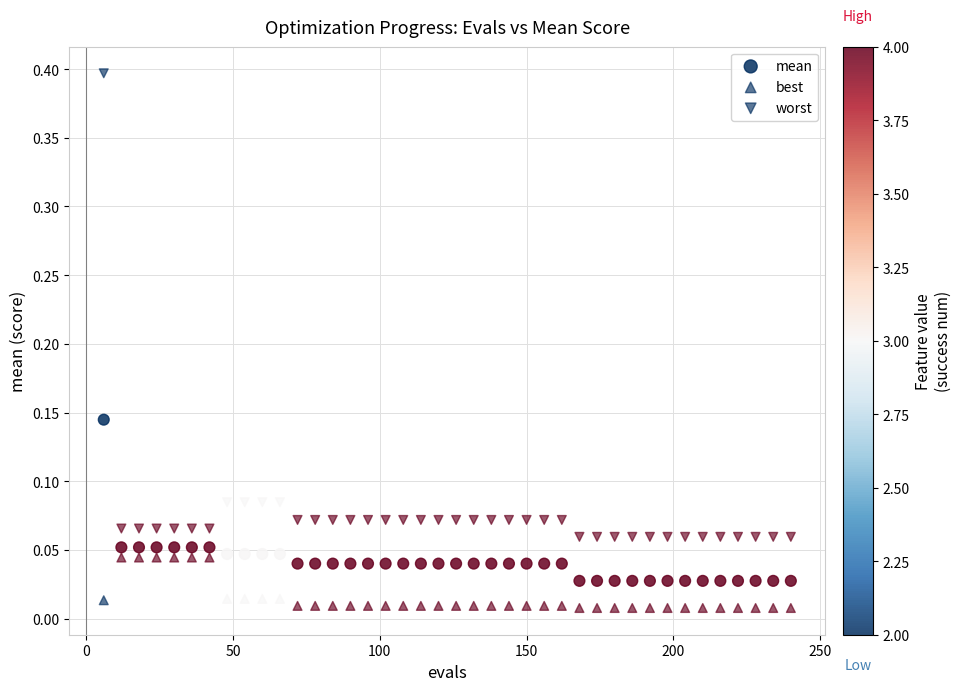

How many data points are displayed?

120